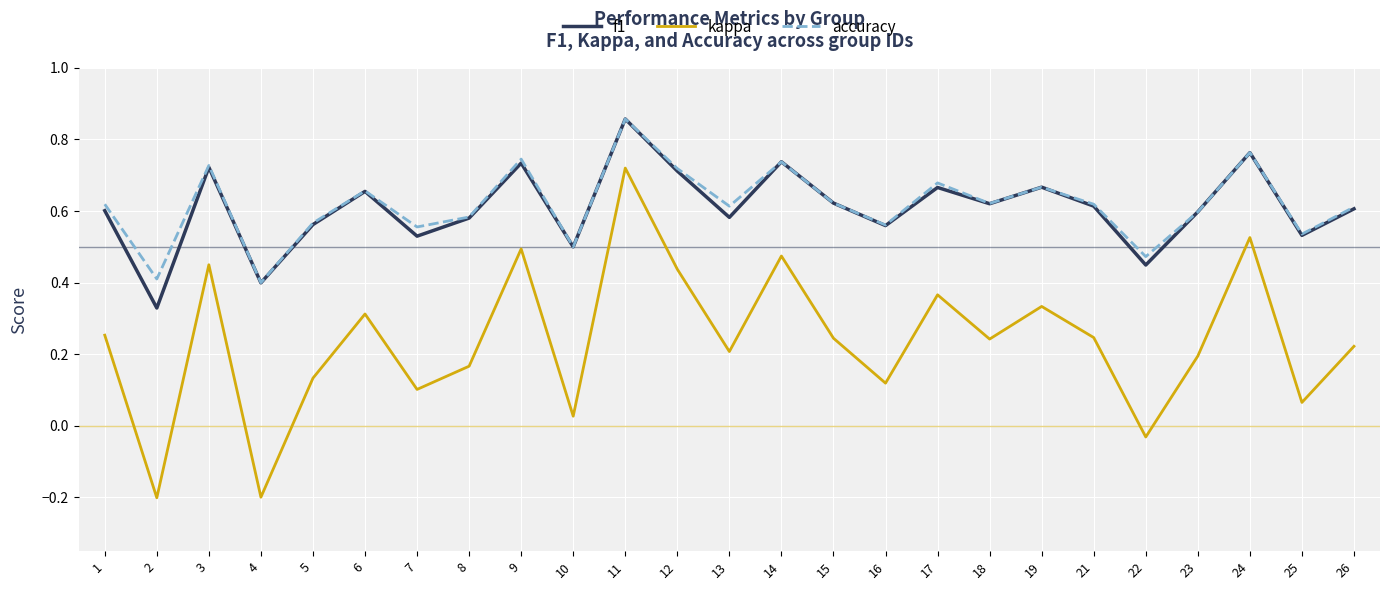

How many f1 values are between 0 and 1?

25